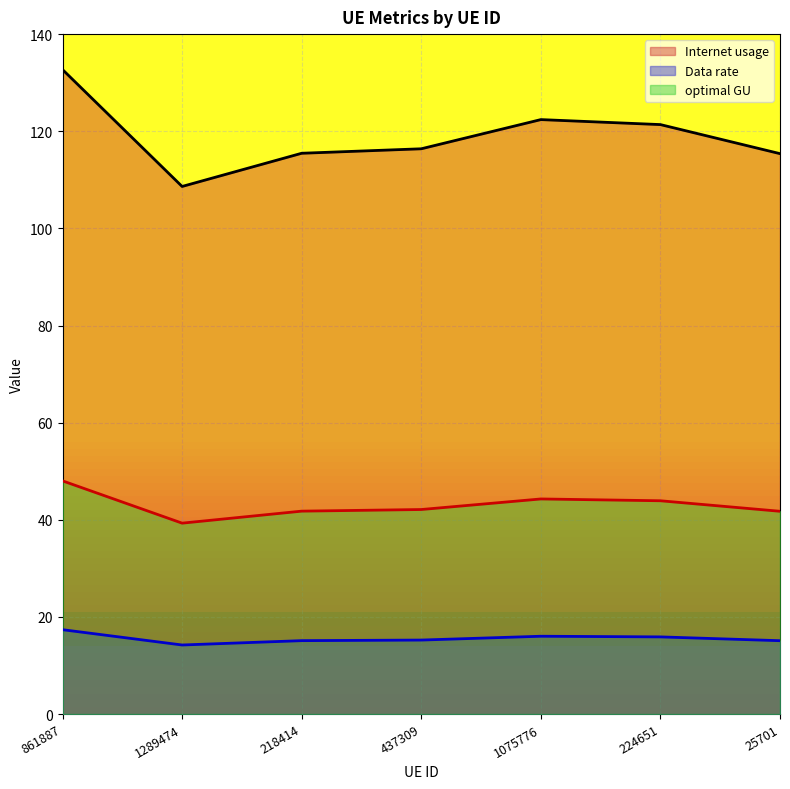

List the series in order of their peak value, lowest first.

Data rate, optimal GU, Internet usage